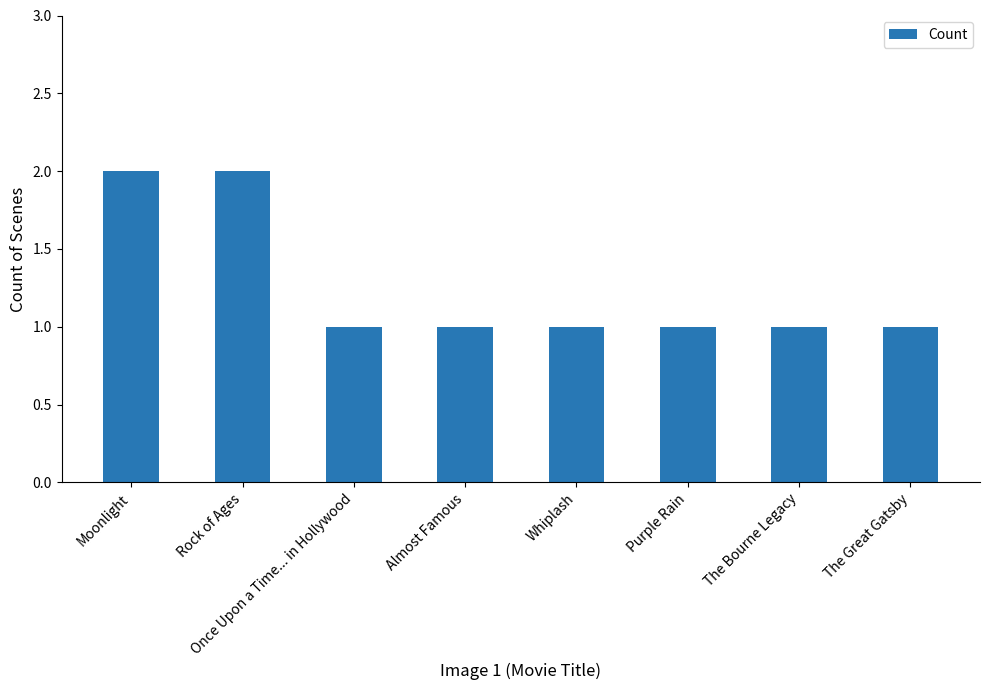

True or false: the data shows 1 at Almost Famous.

True